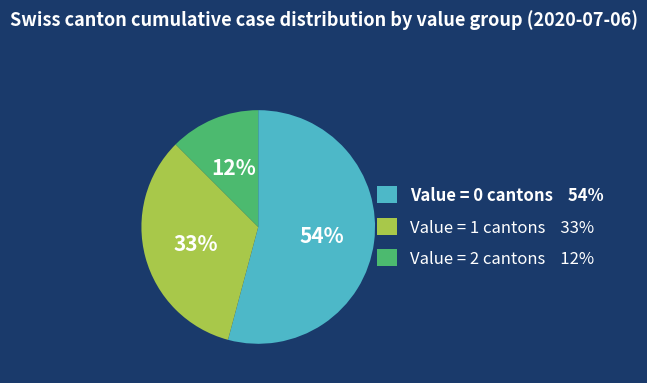

Is there a majority slice in this chart?

Yes